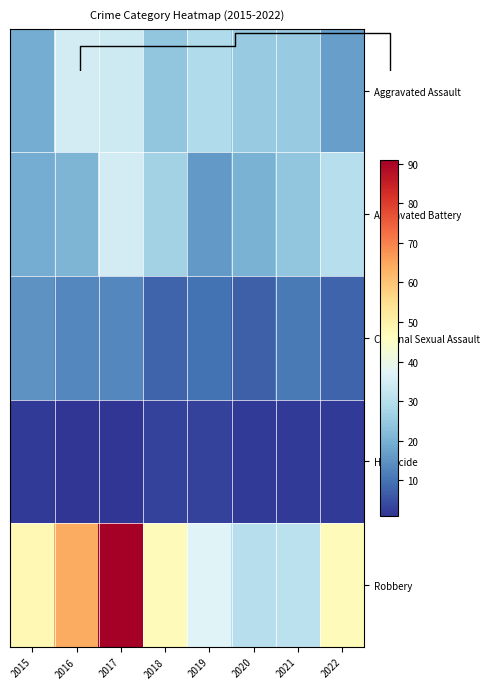

Read the Aggravated Battery value at 2019, to the nearest 5.

15